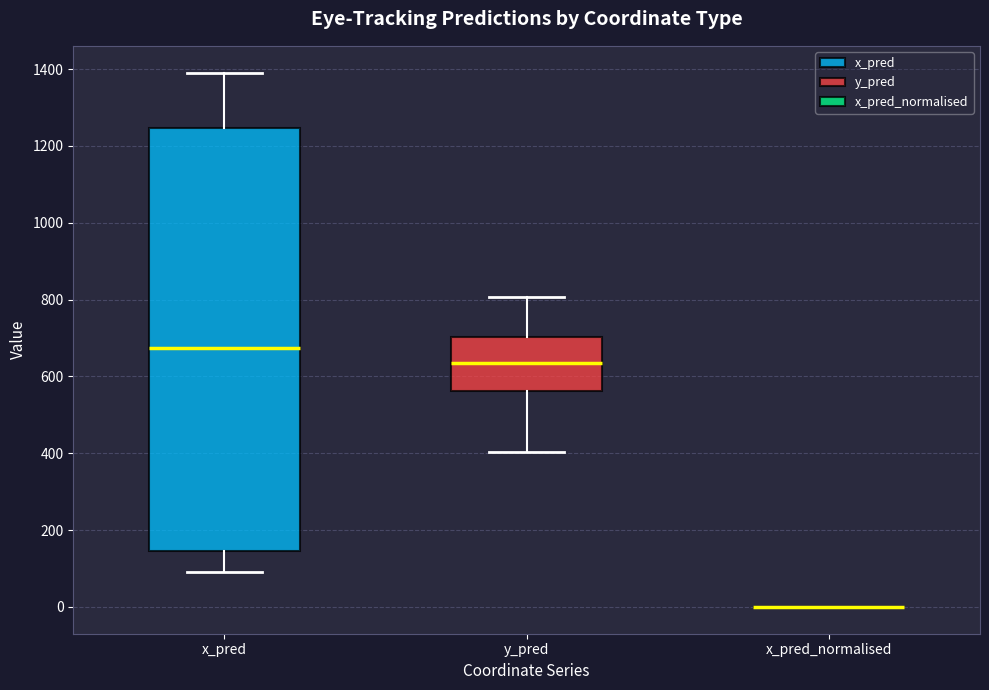

Comparing the boxes themselves (not the whiskers), which one is the tallest?

x_pred